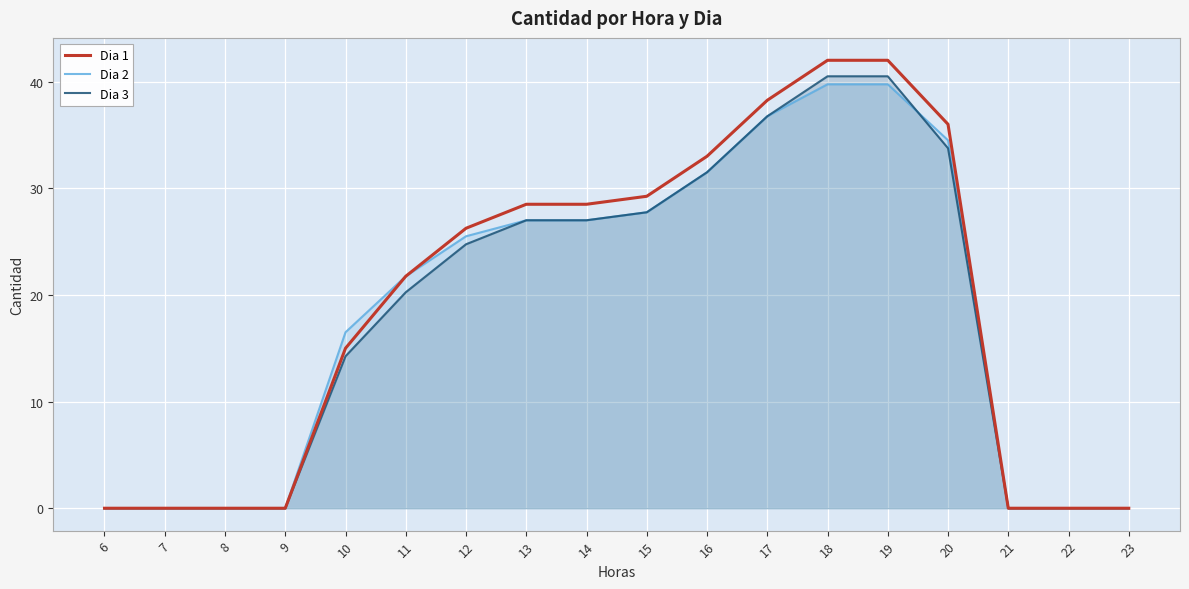

Which series changed the most between 12 and 19?

Dia 1